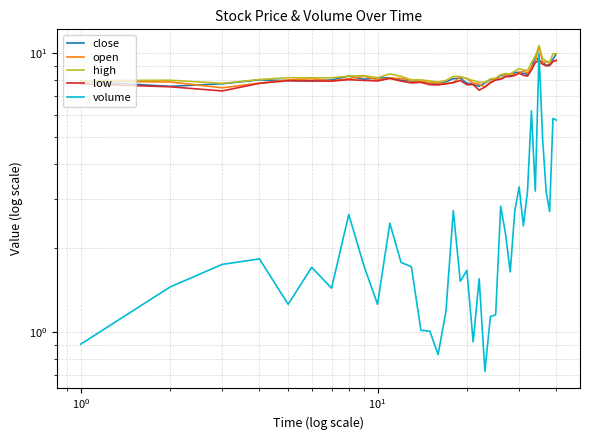

Reading left to right, extract all data points from this chart.

close: 7.9	7.6	7.8	8.0	8.0	8.0	8.0	8.3	8.1	8.2	8.2	8.0	8.0	7.9	7.8	7.8	7.9	8.1	8.1	7.8	7.7	7.6	7.8	8.1	8.1	8.3	8.4	8.3	8.5	8.5	8.5	8.4	8.9	9.8	9.4	9.3	9.0	9.1	9.5	9.9
open: 8.0	7.9	7.5	7.8	8.0	8.1	8.0	8.1	8.3	8.0	8.1	8.1	8.0	8.0	7.8	7.8	7.8	7.9	8.2	8.1	7.8	7.7	7.6	7.9	8.1	8.1	8.4	8.4	8.4	8.5	8.6	8.5	8.9	9.3	10.6	9.2	9.3	9.2	9.4	9.4
high: 8.0	8.0	7.8	8.1	8.2	8.2	8.2	8.3	8.3	8.2	8.4	8.3	8.0	8.0	8.0	7.9	8.0	8.3	8.3	8.1	8.0	7.9	7.9	8.1	8.2	8.4	8.5	8.4	8.6	8.8	8.7	8.7	9.2	9.8	10.7	9.6	9.4	9.3	10.0	10.0
low: 7.8	7.6	7.3	7.8	8.0	8.0	8.0	8.0	8.0	8.0	8.1	8.0	7.8	7.9	7.7	7.7	7.8	7.9	8.0	7.7	7.7	7.4	7.6	7.8	8.0	8.1	8.2	8.3	8.3	8.5	8.3	8.3	8.7	9.3	9.4	9.1	9.0	9.0	9.4	9.4
volume: 0.9	1.4	1.7	1.8	1.3	1.7	1.4	2.6	1.7	1.3	2.5	1.8	1.7	1.0	1.0	0.8	1.2	2.7	1.5	1.7	0.9	1.6	0.7	1.1	1.2	2.8	2.2	1.6	2.7	3.3	2.4	3.2	6.2	3.2	10.0	4.9	3.2	2.7	5.8	5.8